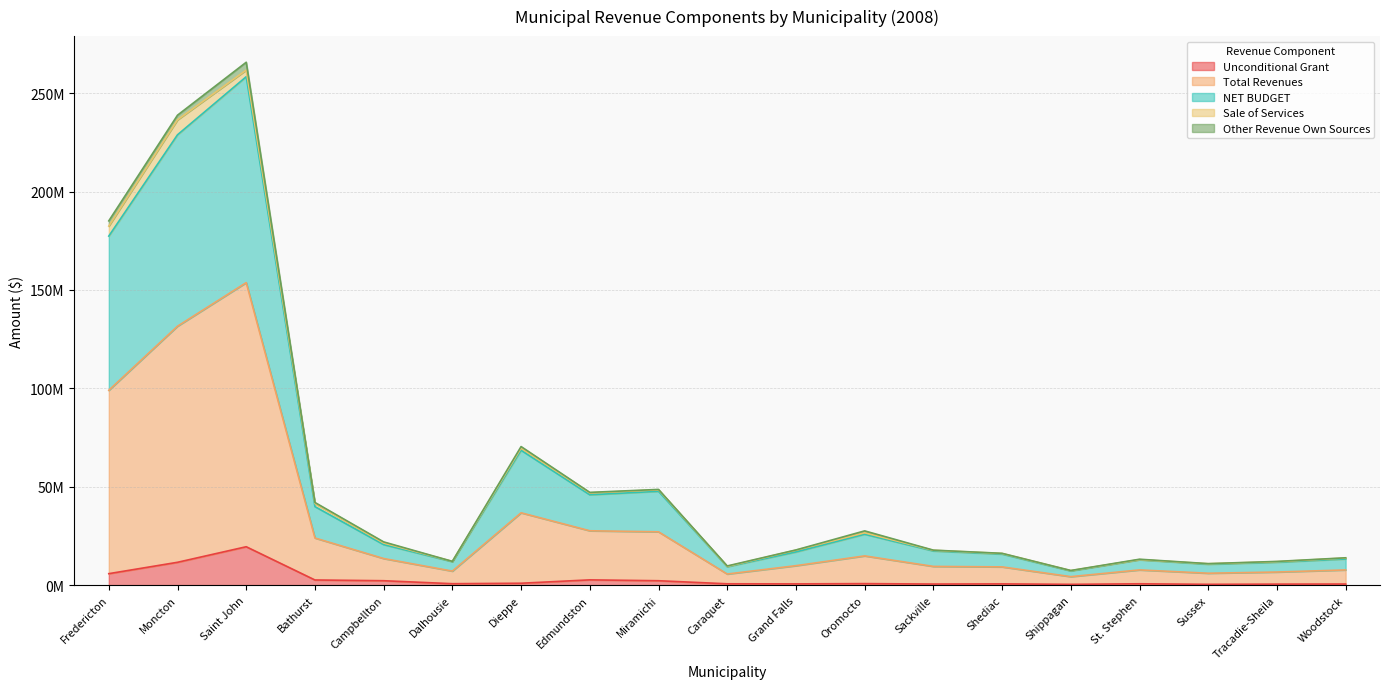

True or false: NET BUDGET and Unconditional Grant cross at least once.

False